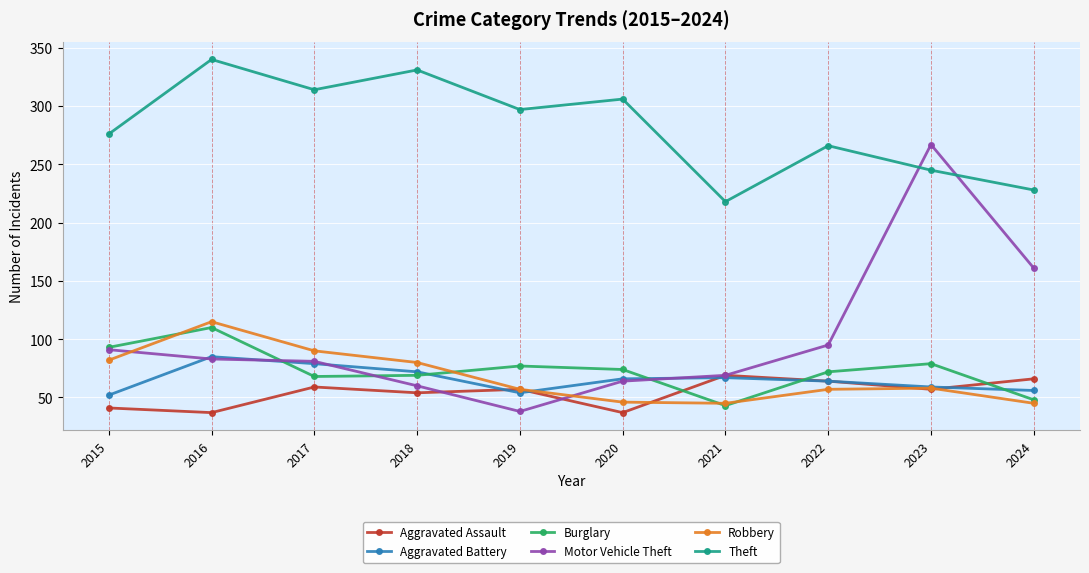

Is the value of Robbery at 2018 greater than the value of Theft at 2020?

No